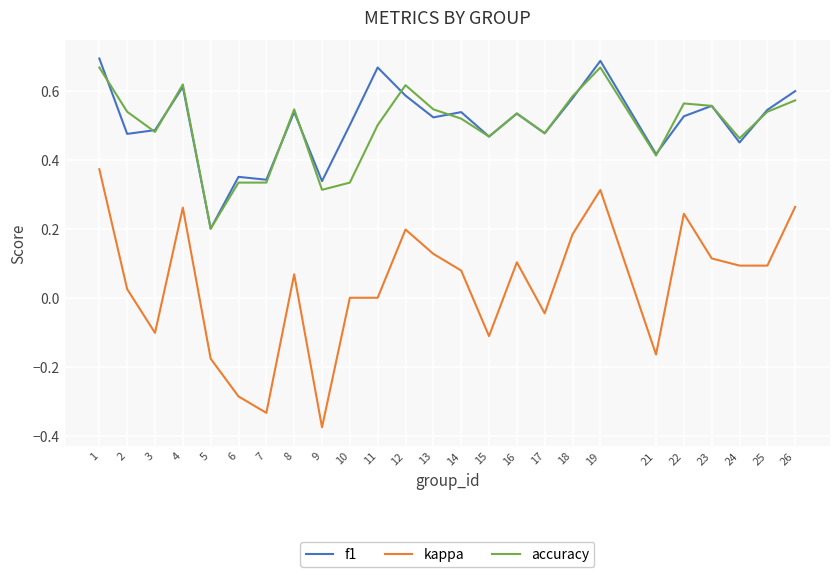

Which series has the largest range (max minus min)?

kappa